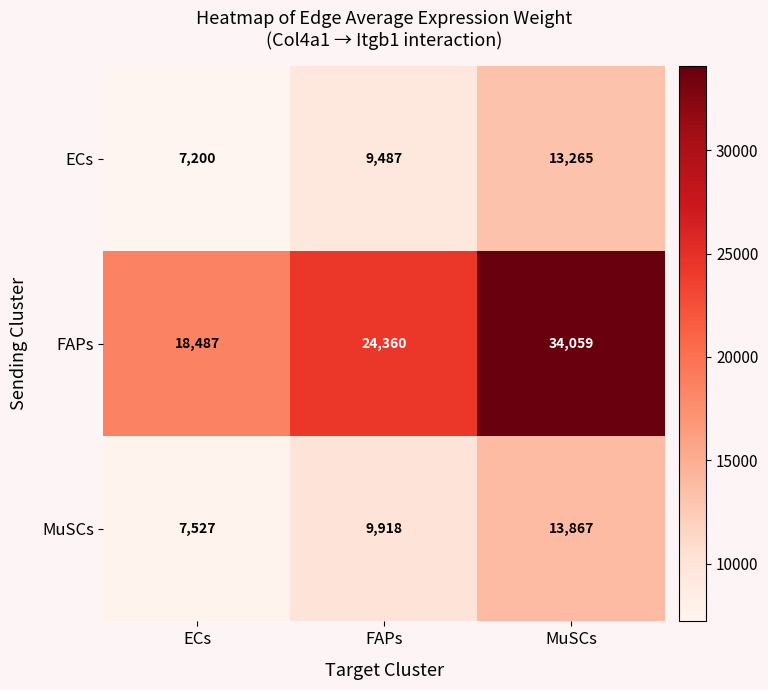

What is the sum of all MuSCs values?

31312